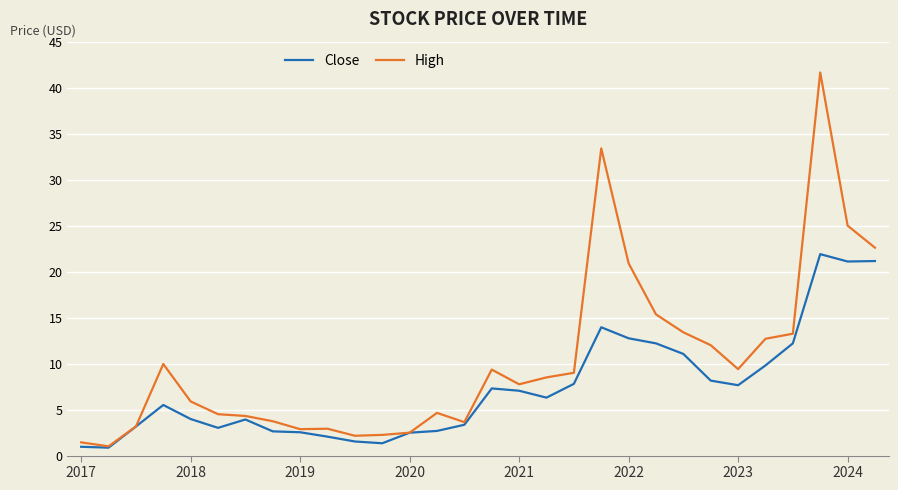

List the series in order of their overall mean, highest first.

High, Close